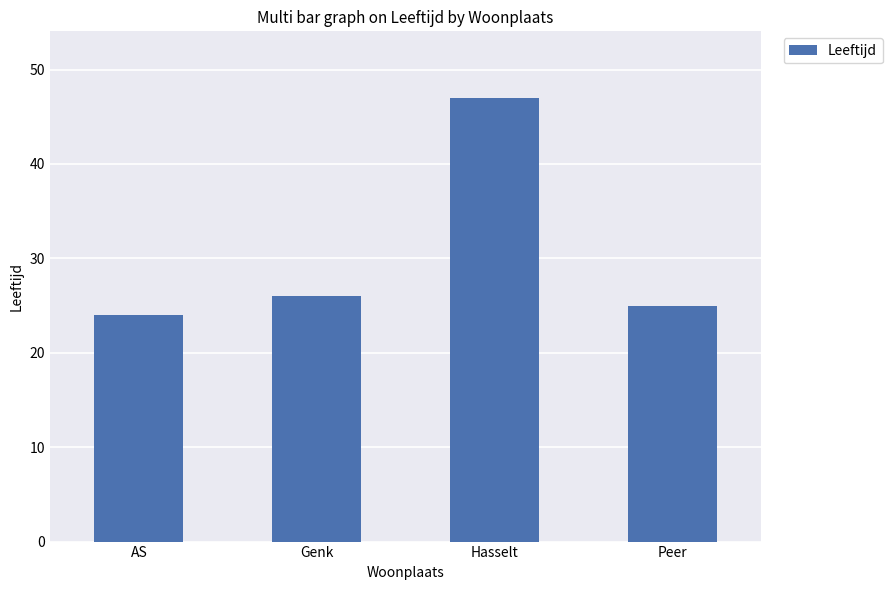

What is the maximum value shown in the chart?

47